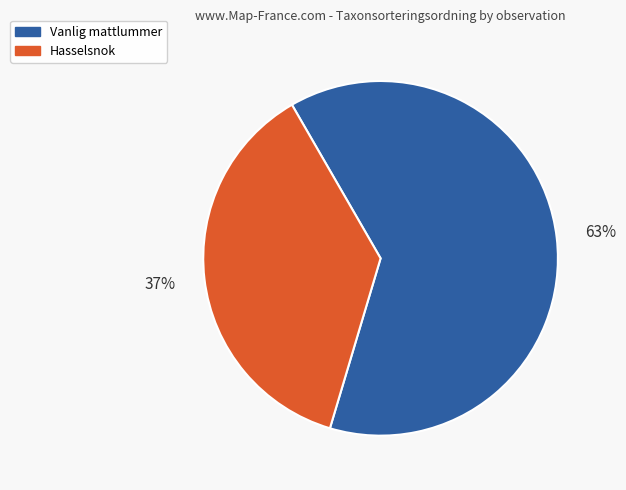

To the nearest percent, what is the average slice percentage?

50%